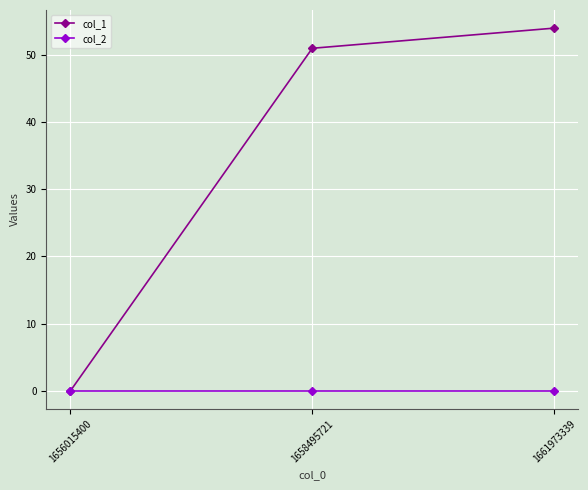

The col_1 series shows 51 at 1658495721. True or false?

True